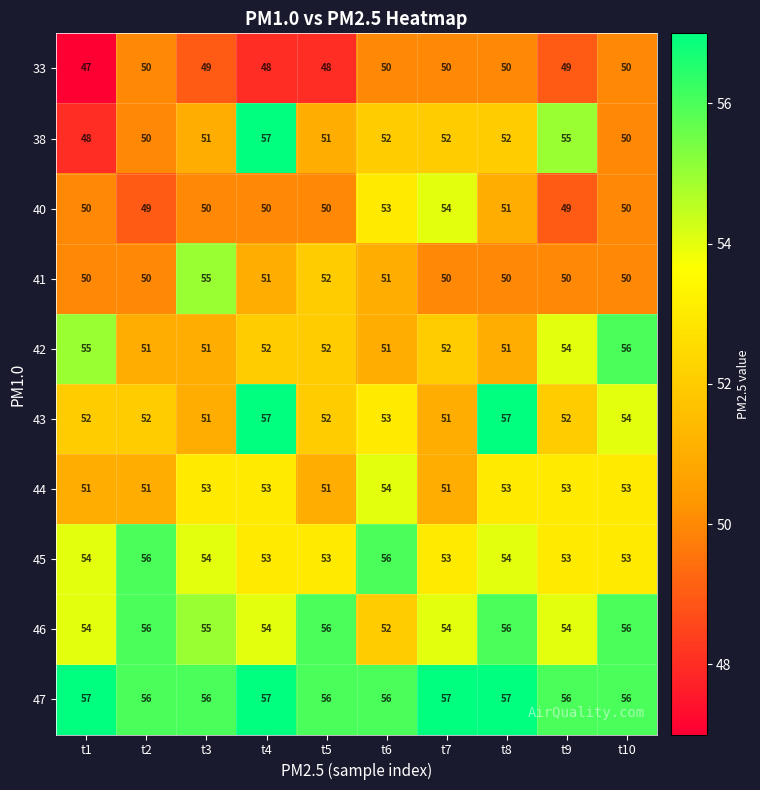

How many data points in 33 are less than 50?

5